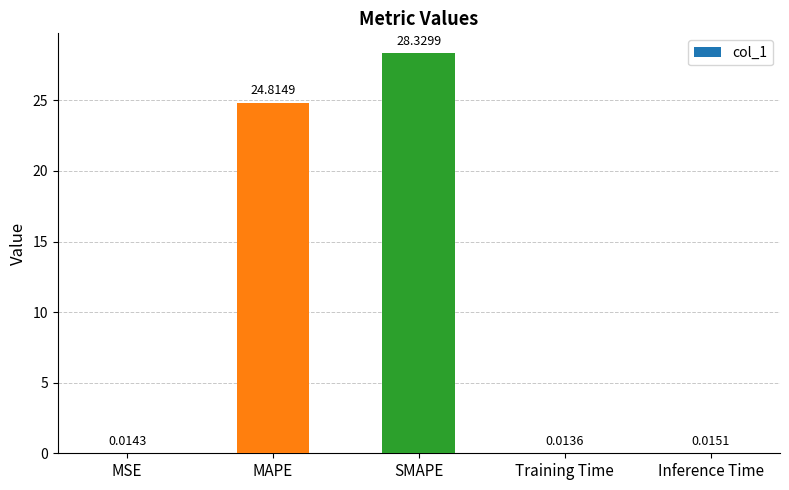

Which category has the highest value across all series?

SMAPE